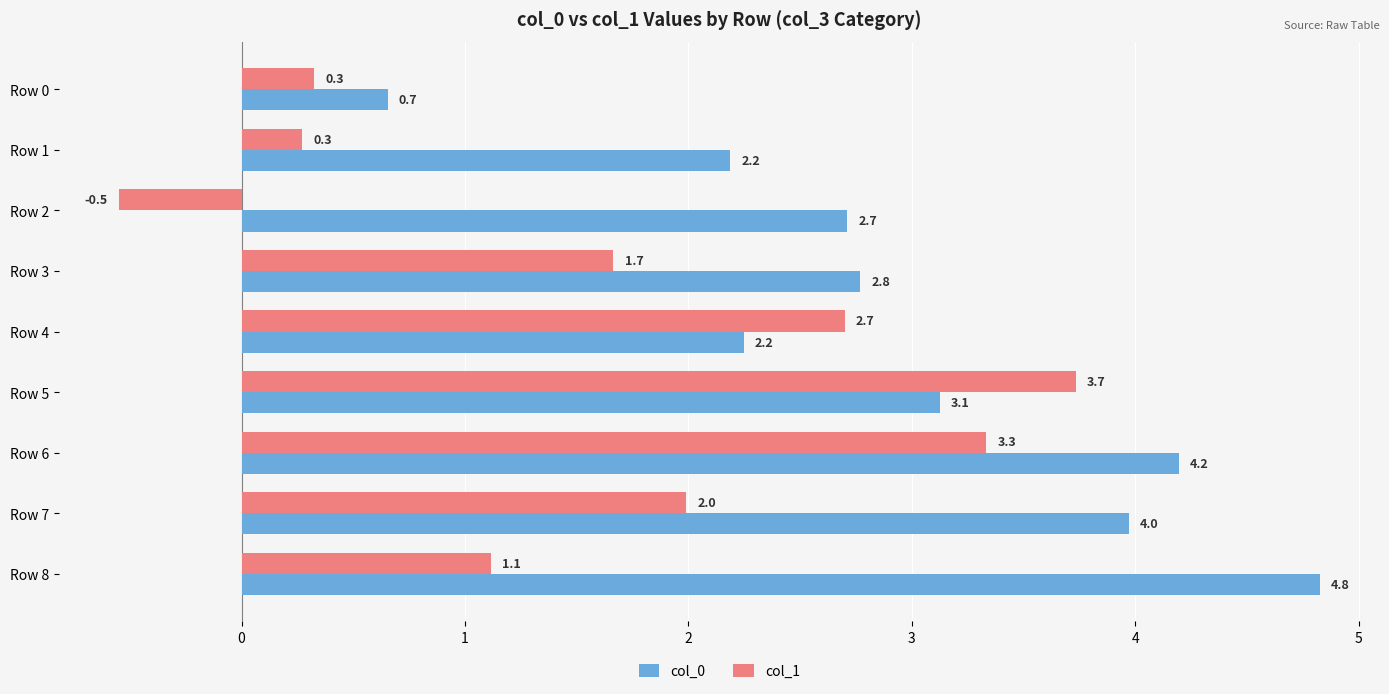

At which category is the sum across all series the highest?

Row 6